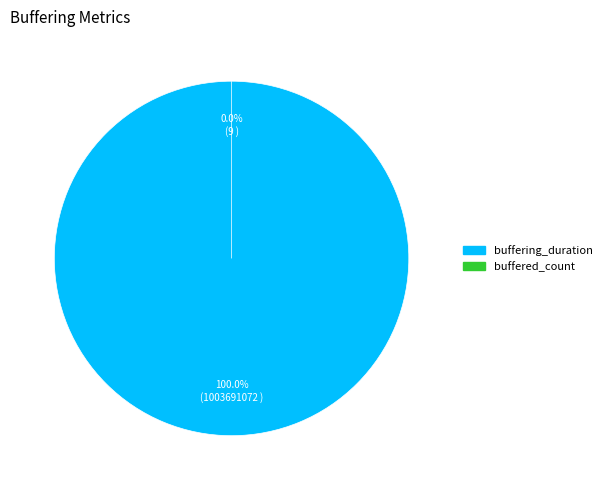

How many slices are in this pie chart?

2